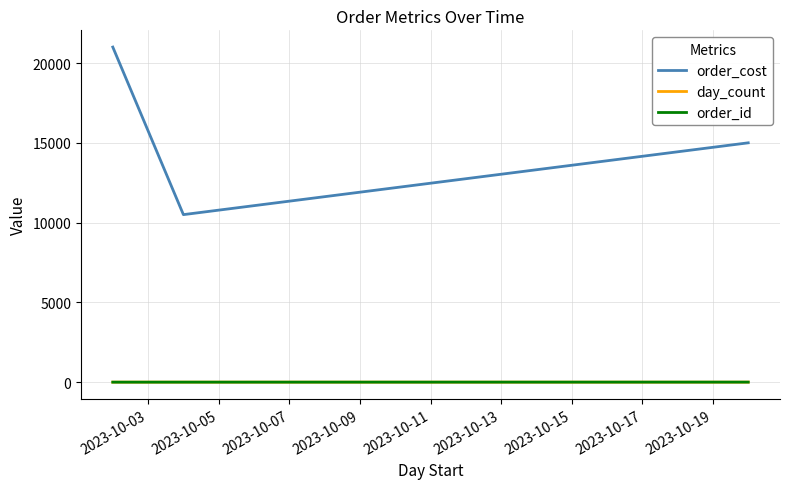

What is the average value of the day_count series?

3